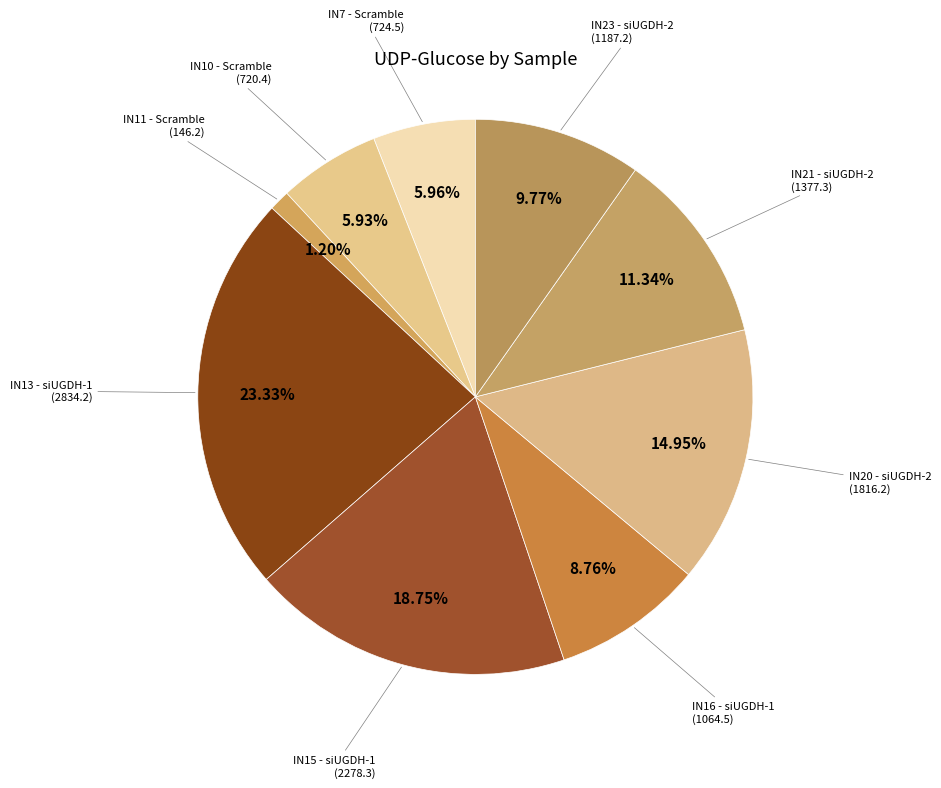

To the nearest percent, what is the average slice percentage?

11%